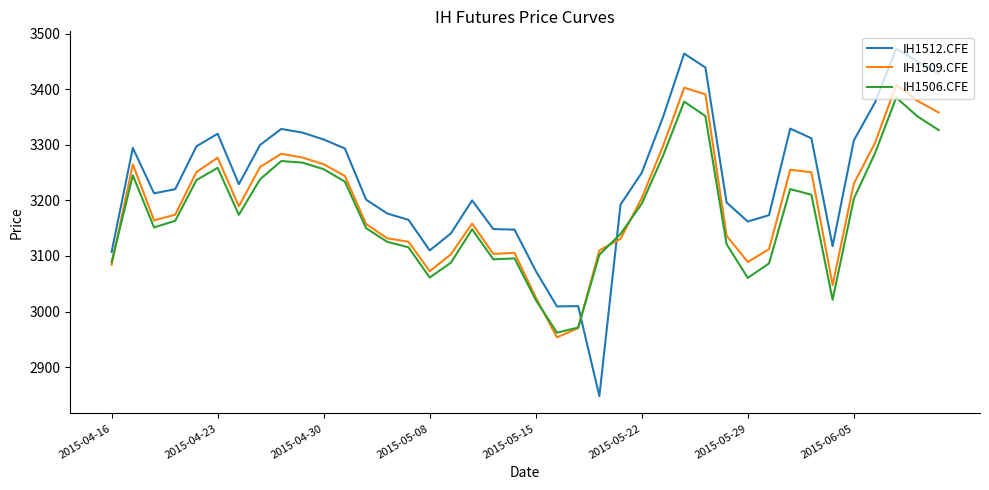

Which series has the largest total across all categories?

IH1512.CFE